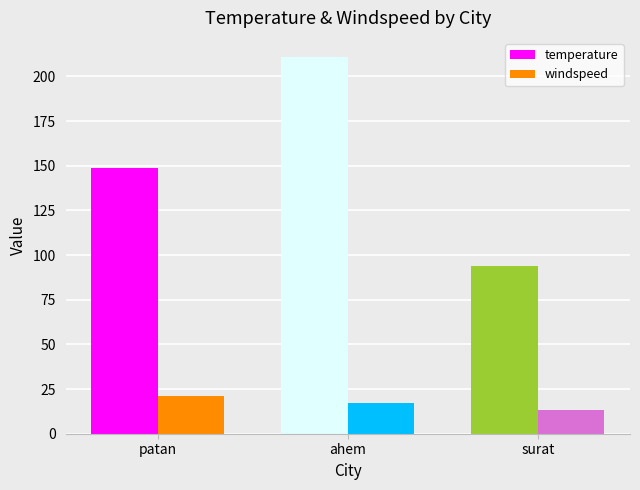

Which series has the largest total across all categories?

temperature